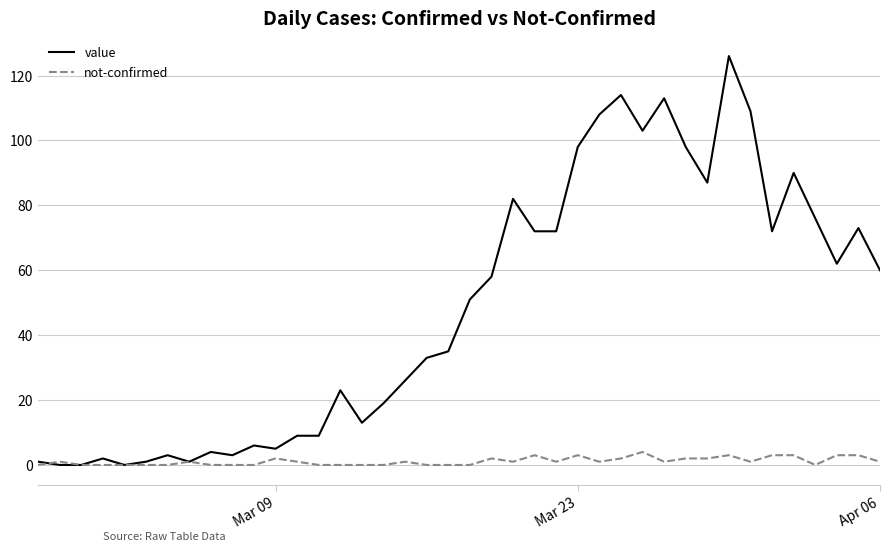

What is the sum of all value values?

1917